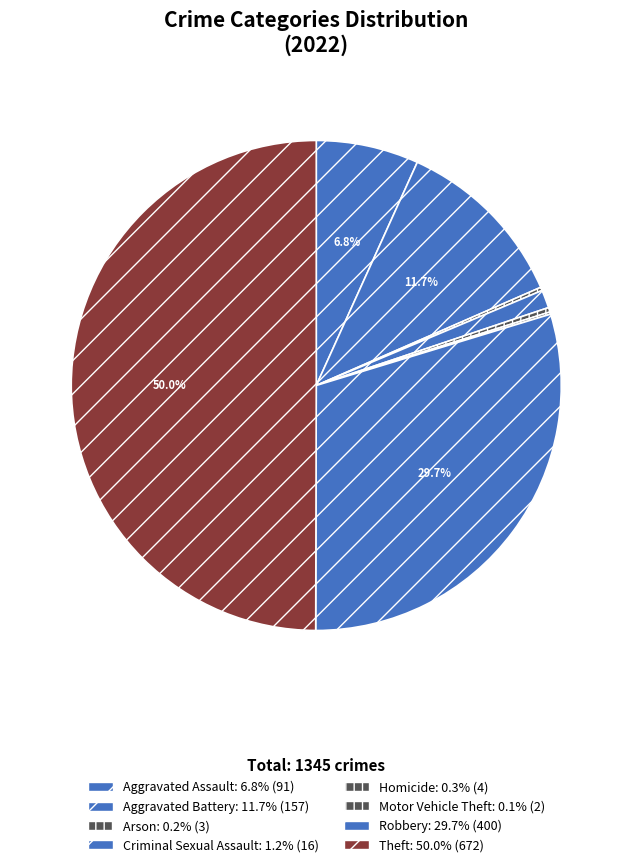

Rank the categories by value from lowest to highest.

Motor Vehicle Theft, Arson, Homicide, Criminal Sexual Assault, Aggravated Assault, Aggravated Battery, Robbery, Theft